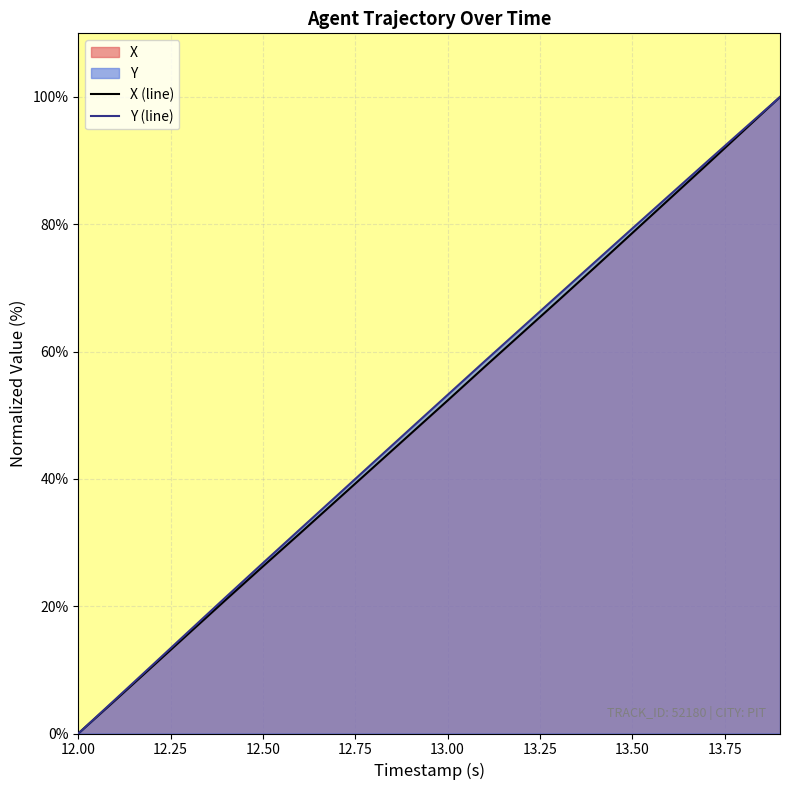

True or false: X (line) has a value of 0.0 at 12.00.

True